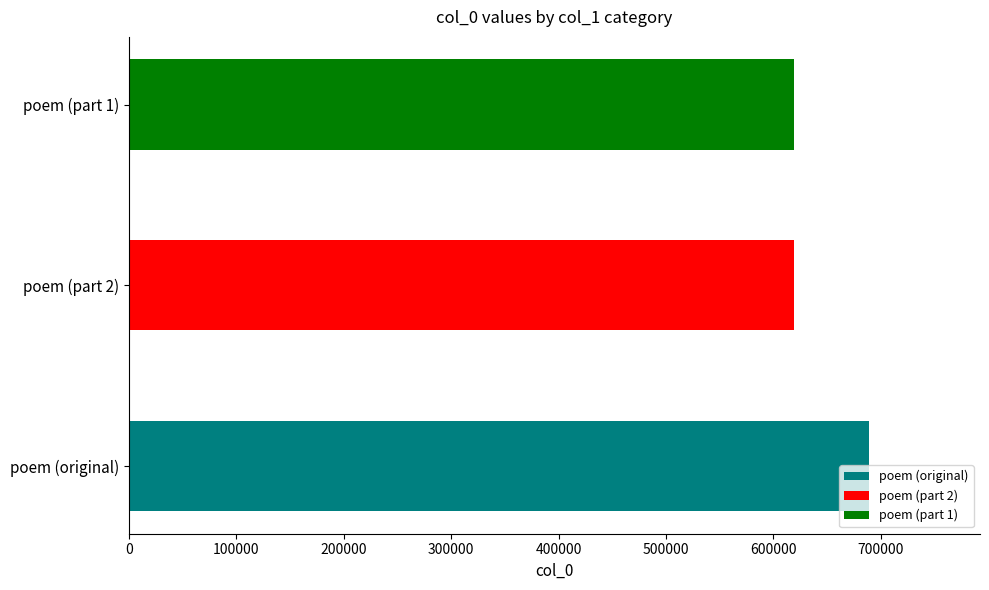

Reading left to right, extract all data points from this chart.

688949	618689	618688